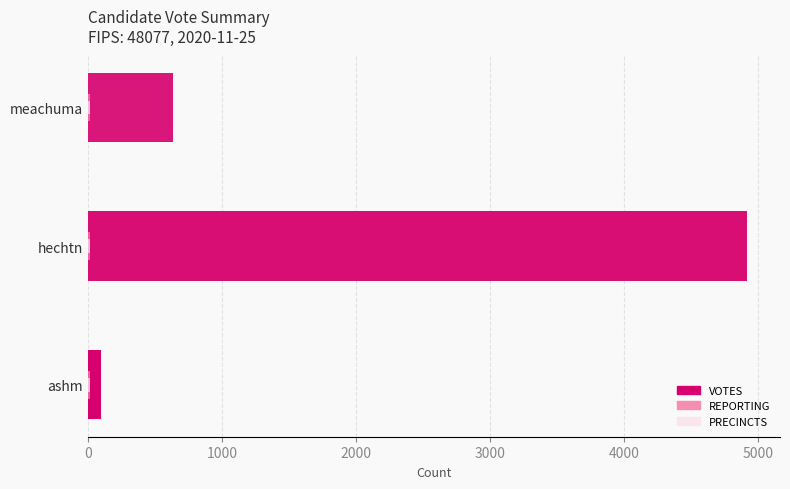

At 1000, list the series in order from largest to smallest.

VOTES, REPORTING, PRECINCTS